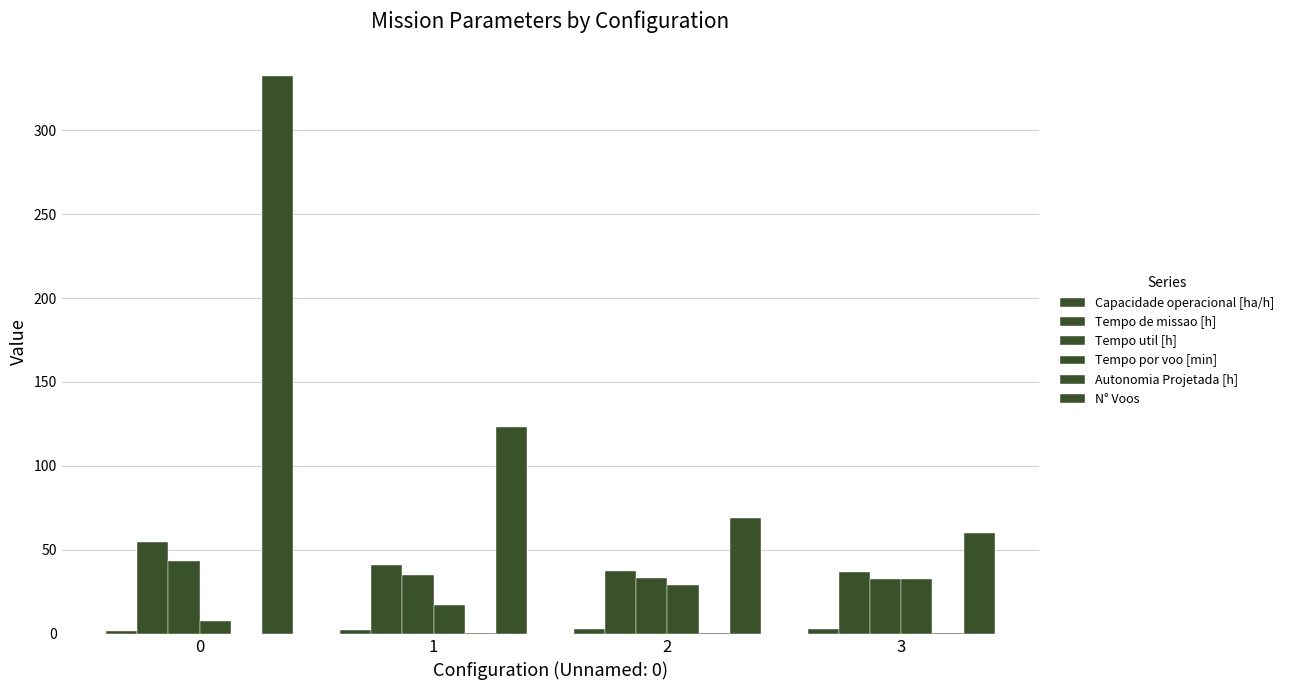

Reading right to left, what are all the values shown in this chart?

Capacidade operacional [ha/h]: 3=2.7	2=2.7	1=2.4	0=1.8
Tempo de missao [h]: 3=36.8	2=37.3	1=40.8	0=54.9
Tempo util [h]: 3=33.0	2=33.2	1=35.3	0=43.6
Tempo por voo [min]: 3=33.0	2=28.9	1=17.2	0=7.9
Autonomia Projetada [h]: 3=0.5	2=0.4	1=0.3	0=0.1
N° Voos: 3=60.0	2=69.0	1=123.0	0=332.0